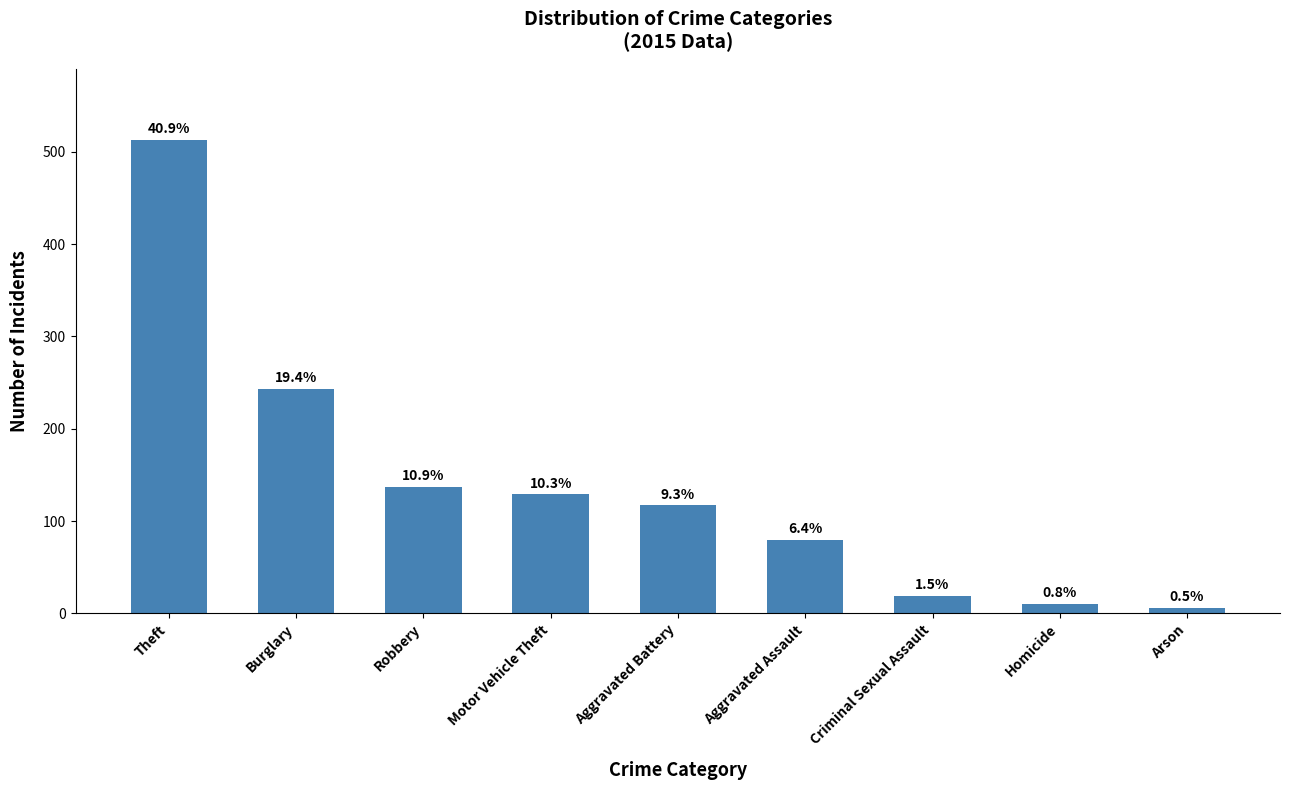

Are the bars horizontal?

No